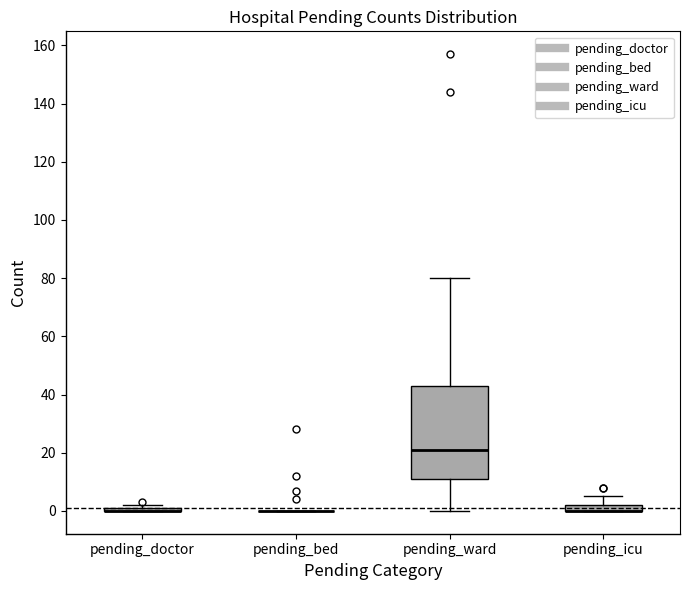

Comparing the boxes themselves (not the whiskers), which one is the tallest?

pending_ward